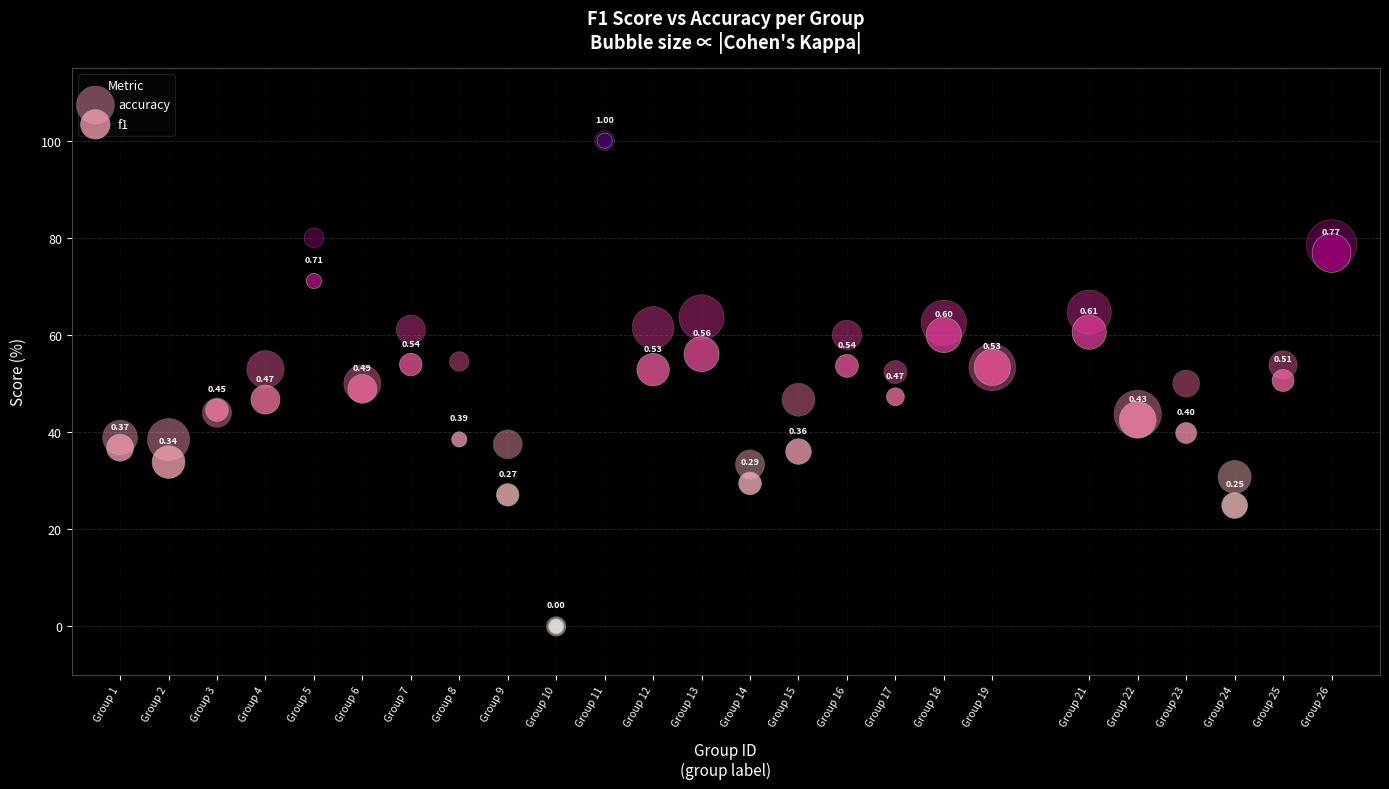

What are all the series names shown in the legend?

accuracy, f1